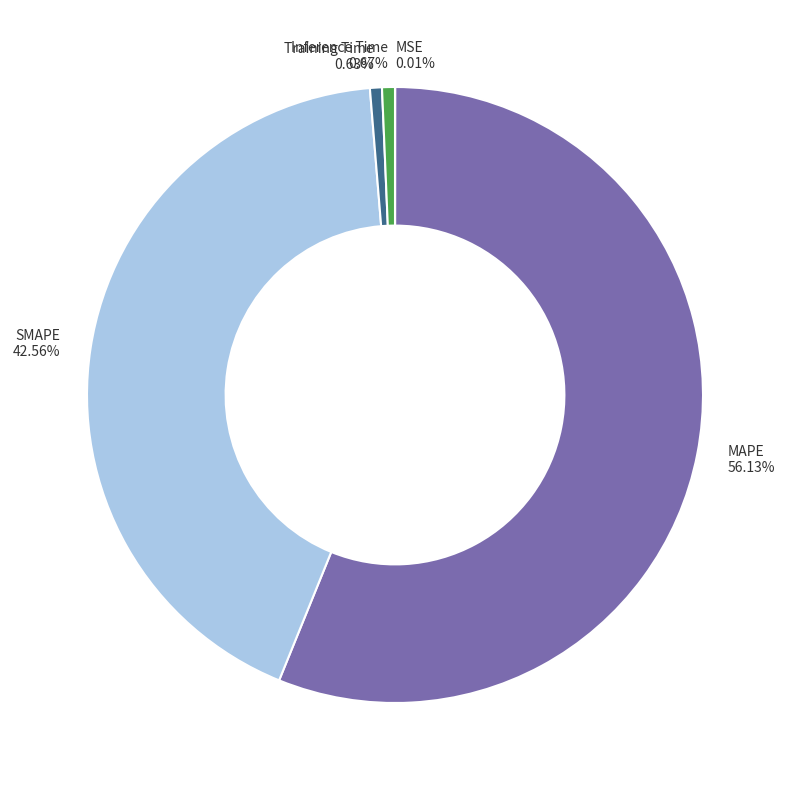

To the nearest percent, what is the difference between the SMAPE and Training Time slice percentages?

42%